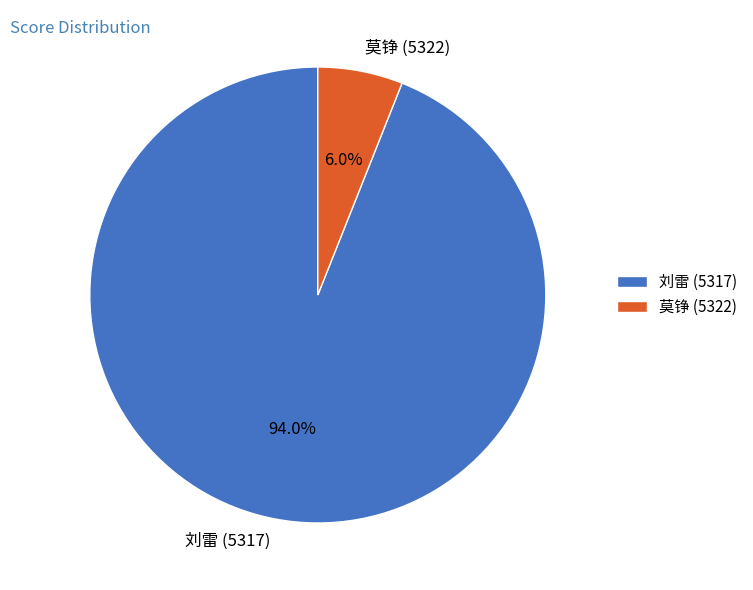

What percentage is the 莫铮 (5322) slice, to the nearest percent?

6%